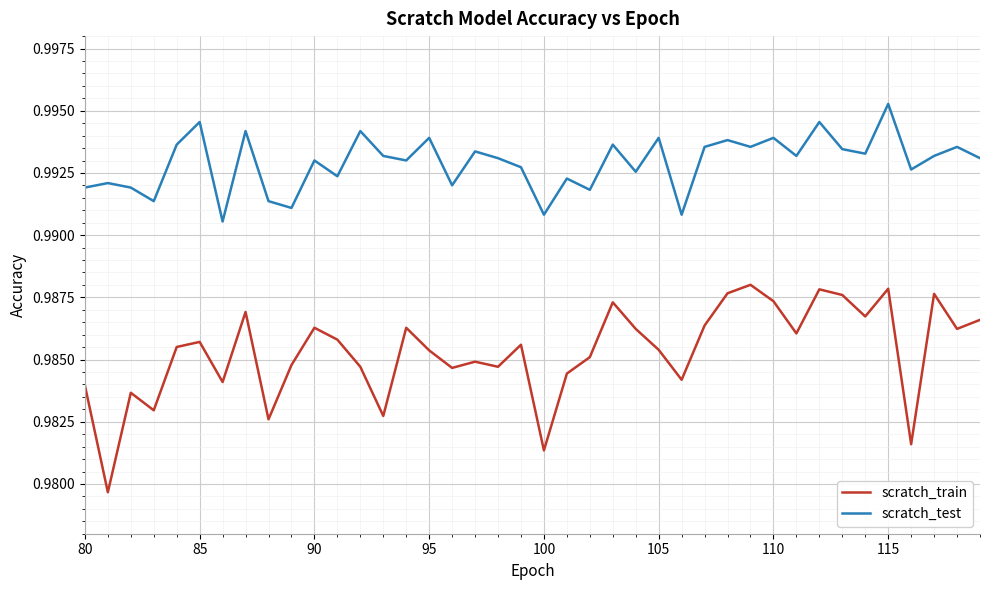

Which series has the largest range (max minus min)?

scratch_train